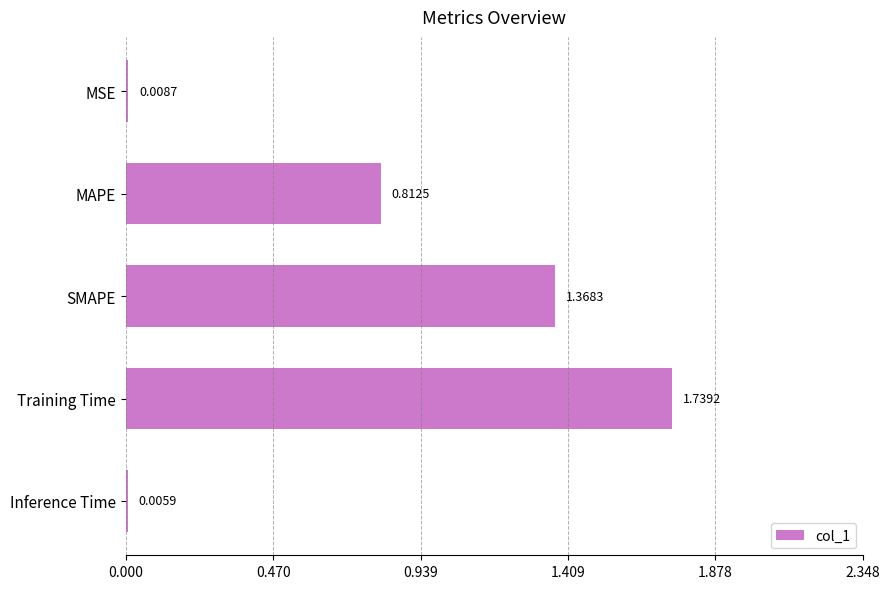

Where is the data nearest to the value 0?

Inference Time